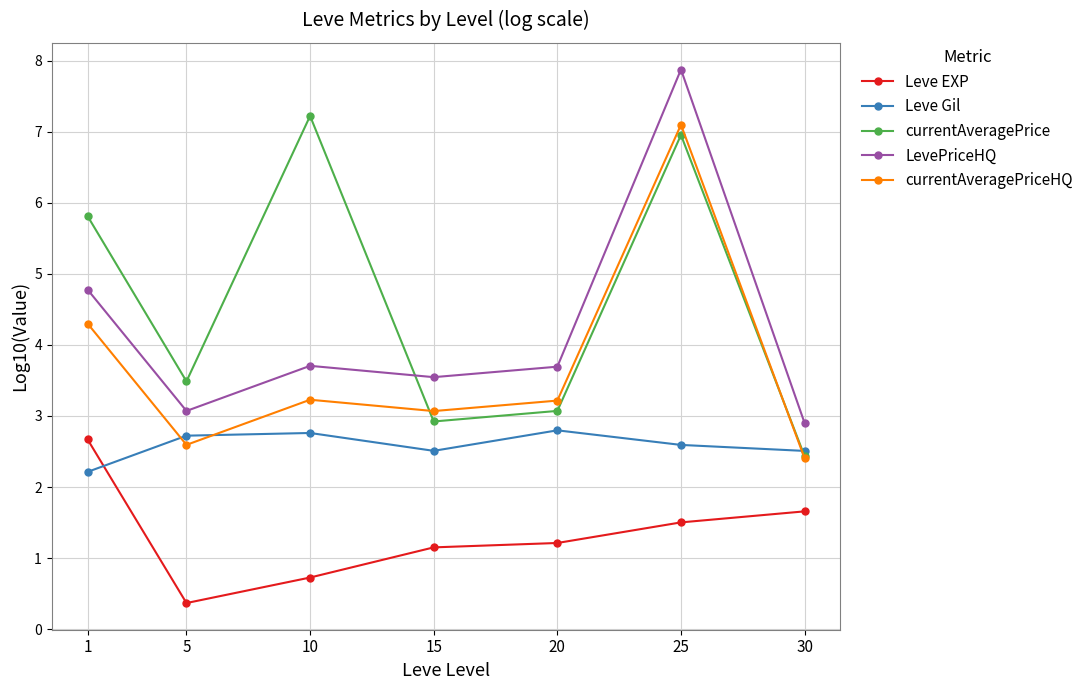

Reading left to right, transcribe all the data shown in this chart.

Leve EXP: 1=2.7	5=0.4	10=0.7	15=1.2	20=1.2	25=1.5	30=1.7
Leve Gil: 1=2.2	5=2.7	10=2.8	15=2.5	20=2.8	25=2.6	30=2.5
currentAveragePrice: 1=5.8	5=3.5	10=7.2	15=2.9	20=3.1	25=7.0	30=2.4
LevePriceHQ: 1=4.8	5=3.1	10=3.7	15=3.5	20=3.7	25=7.9	30=2.9
currentAveragePriceHQ: 1=4.3	5=2.6	10=3.2	15=3.1	20=3.2	25=7.1	30=2.4